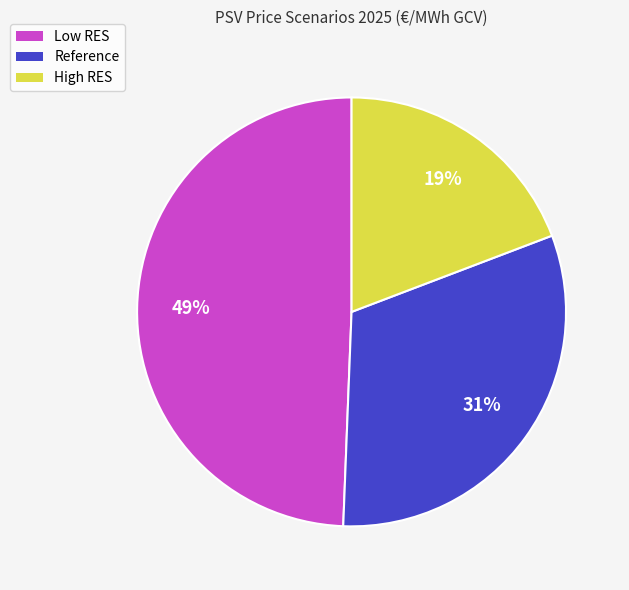

To the nearest percent, what is the difference between the Low RES and High RES slice percentages?

30%